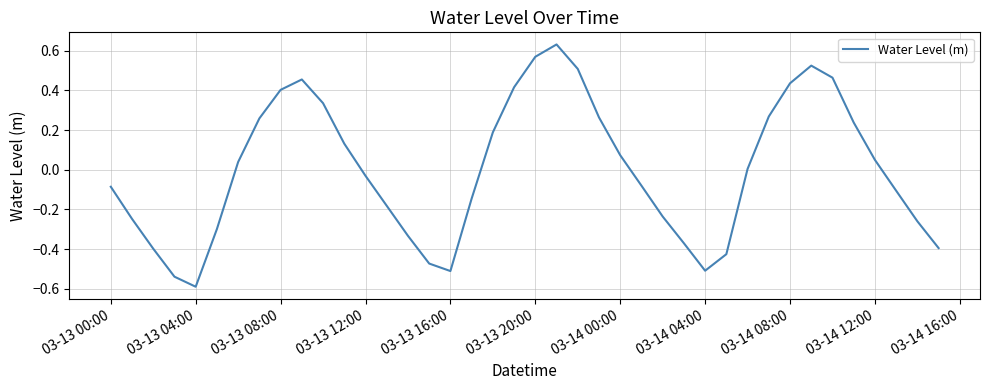

How many series are shown in this chart?

1